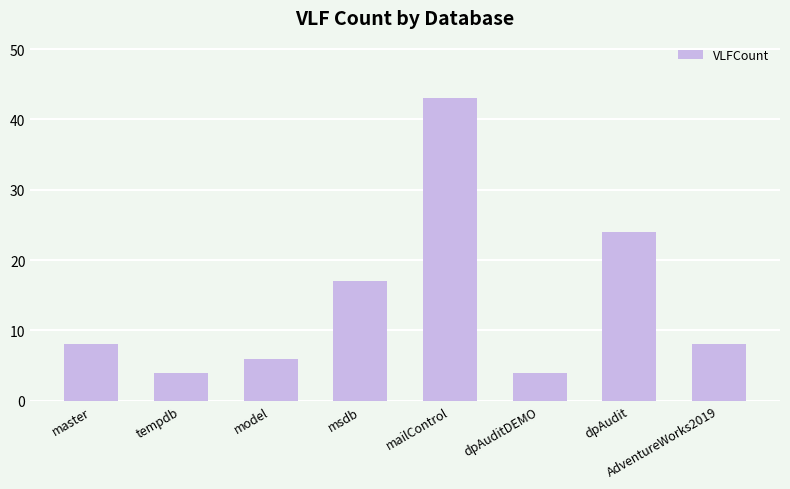

Where is the data nearest to the value 23?

dpAudit